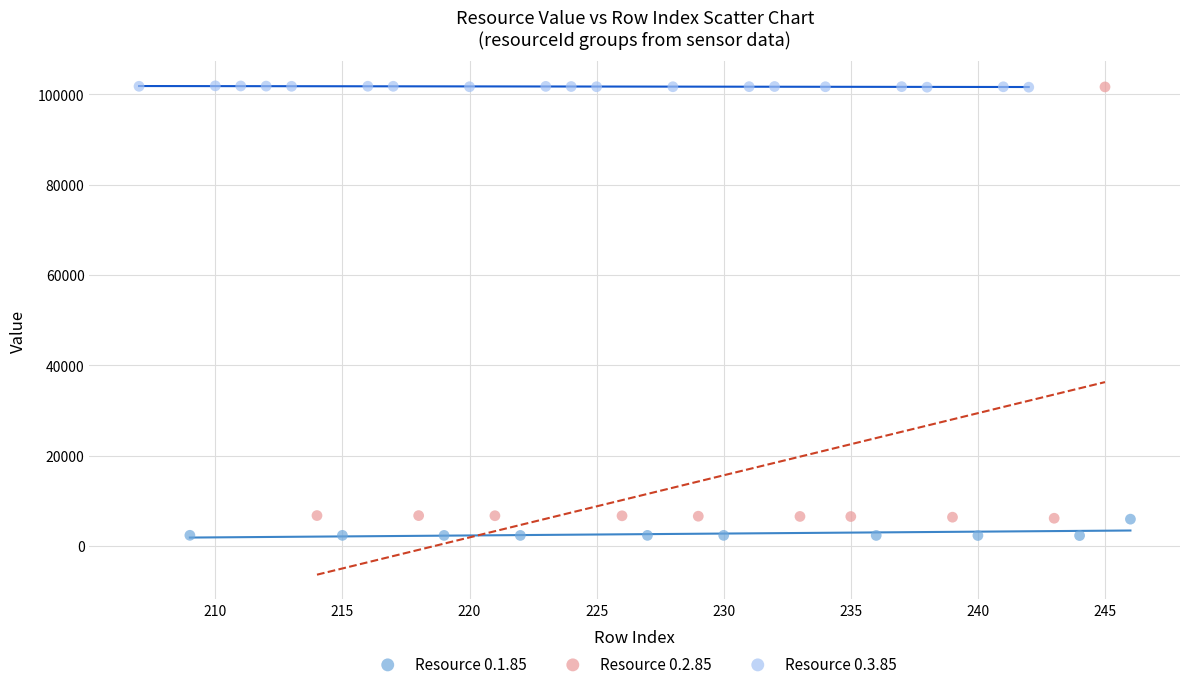

Which series has the widest spread of Y values?

Resource 0.2.85